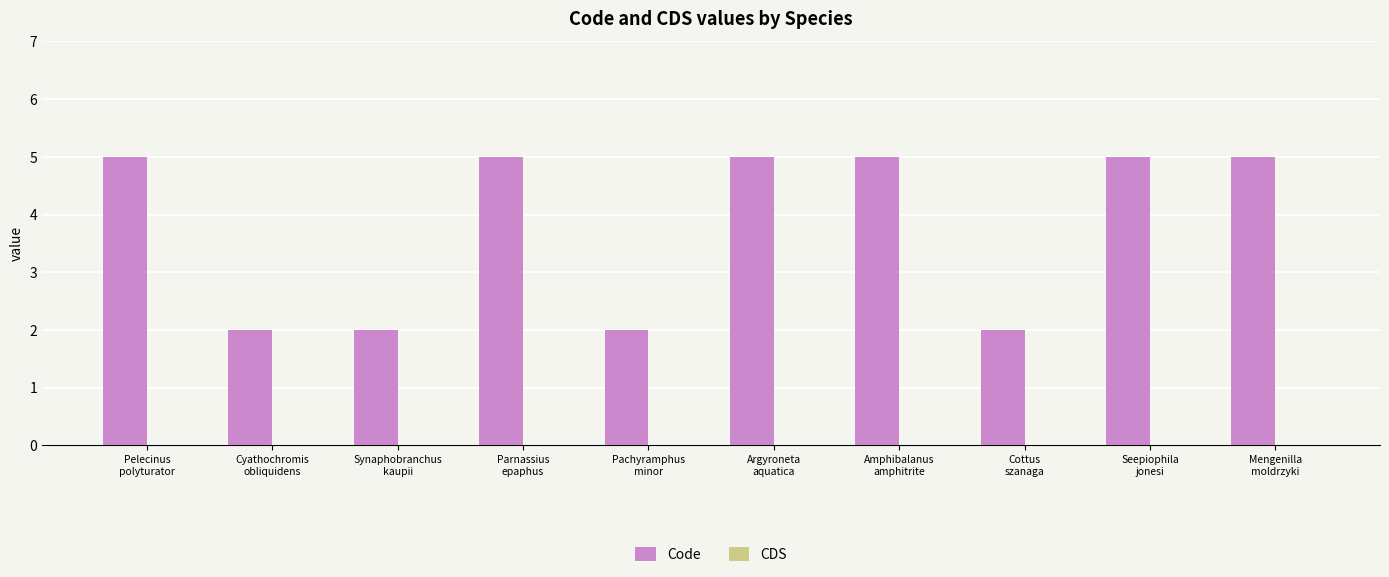

What is the value of the 6th bar from the left?

5